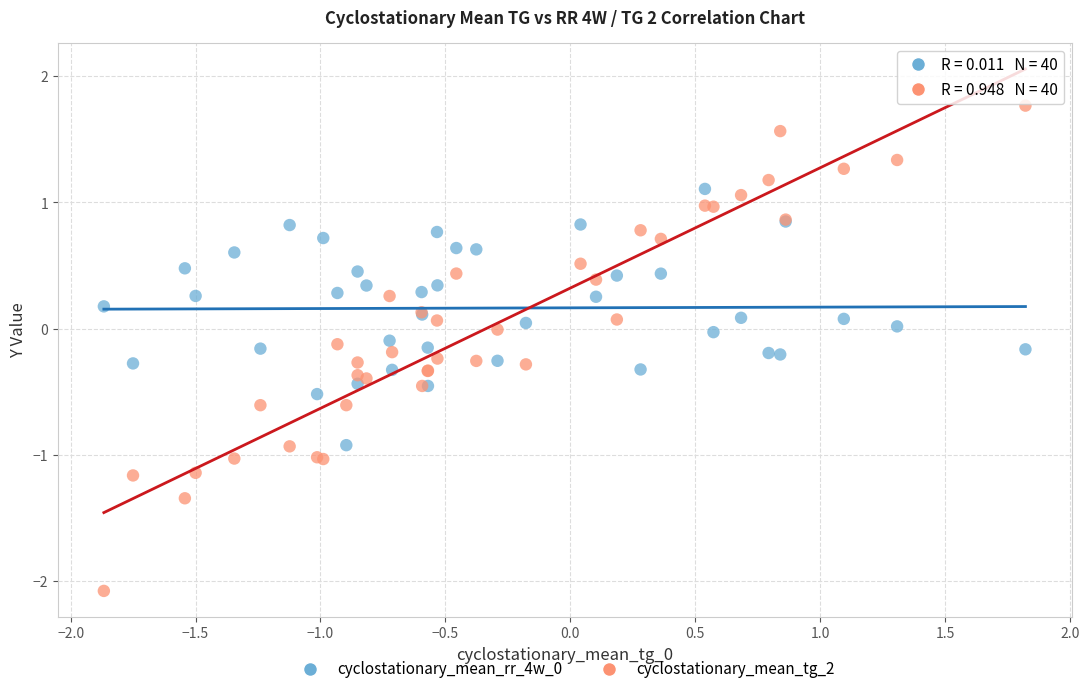

Which series contains the lowest Y value?

cyclostationary_mean_tg_2